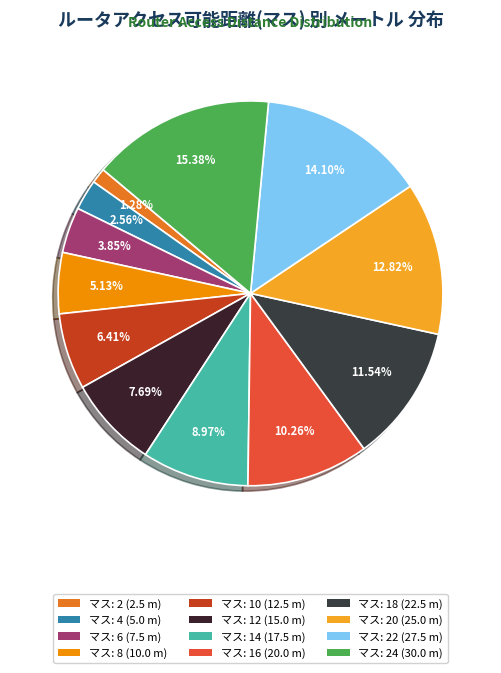

Which slice is the smallest?

2